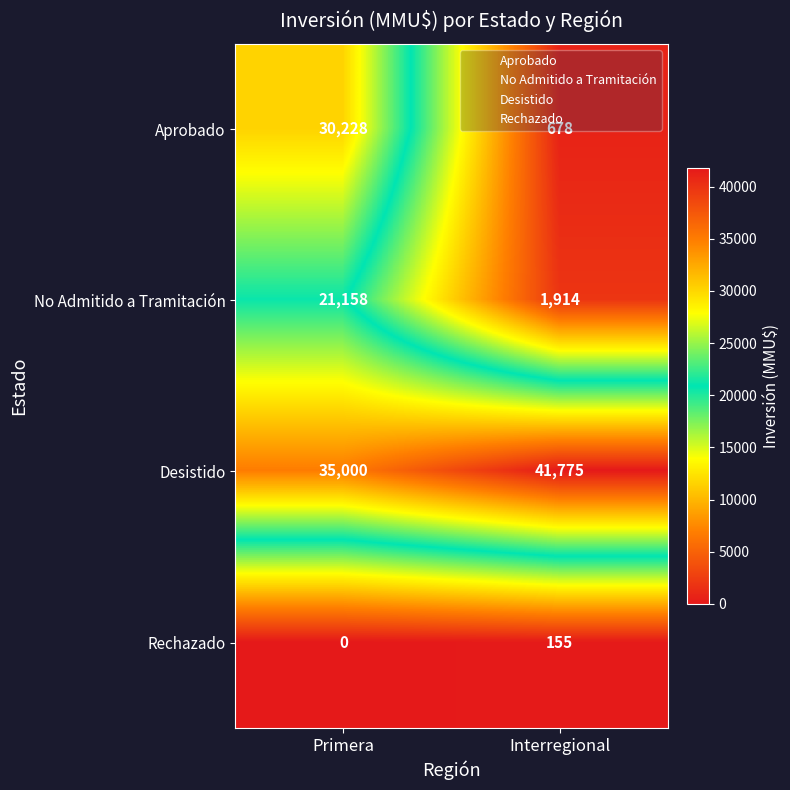

The value of No Admitido a Tramitación at Interregional is 1914. True or false?

True